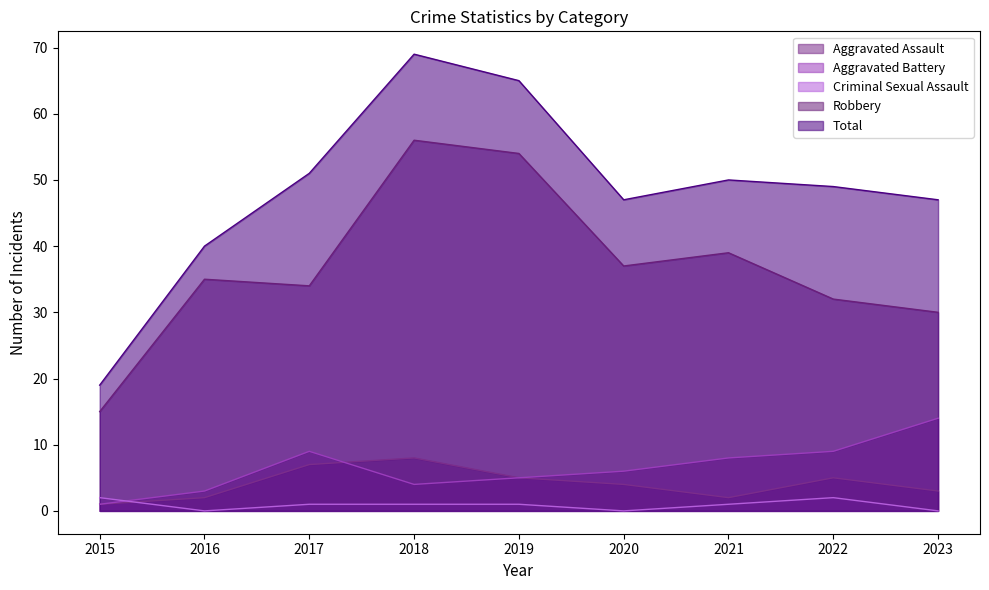

True or false: Total and Aggravated Battery cross at least once.

False